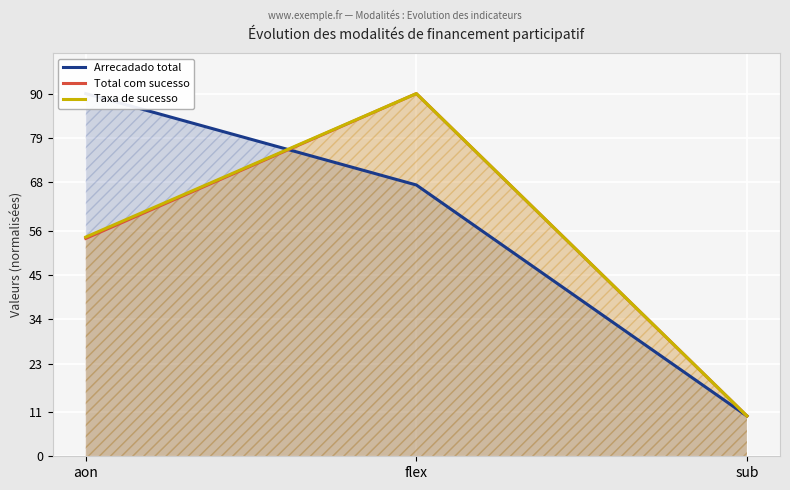

Count the Arrecadado total values in the range 10 to 90.

3